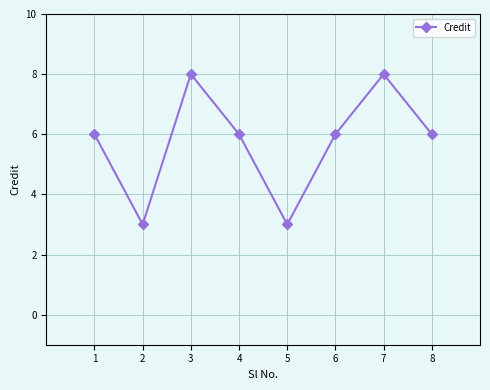

Approximately how many times larger is the value at 4 compared to 3?

0.8